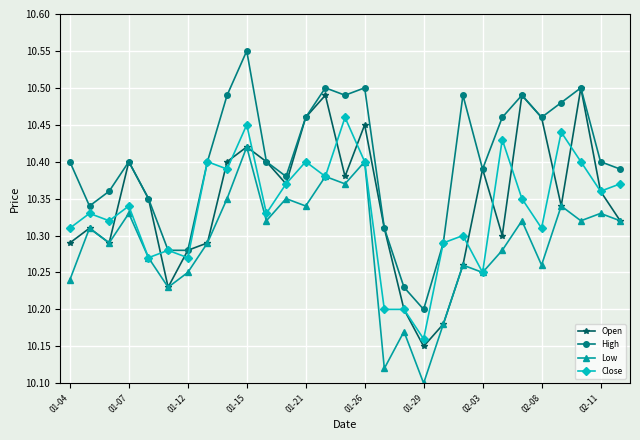

How many Open values are between 10 and 11?

29